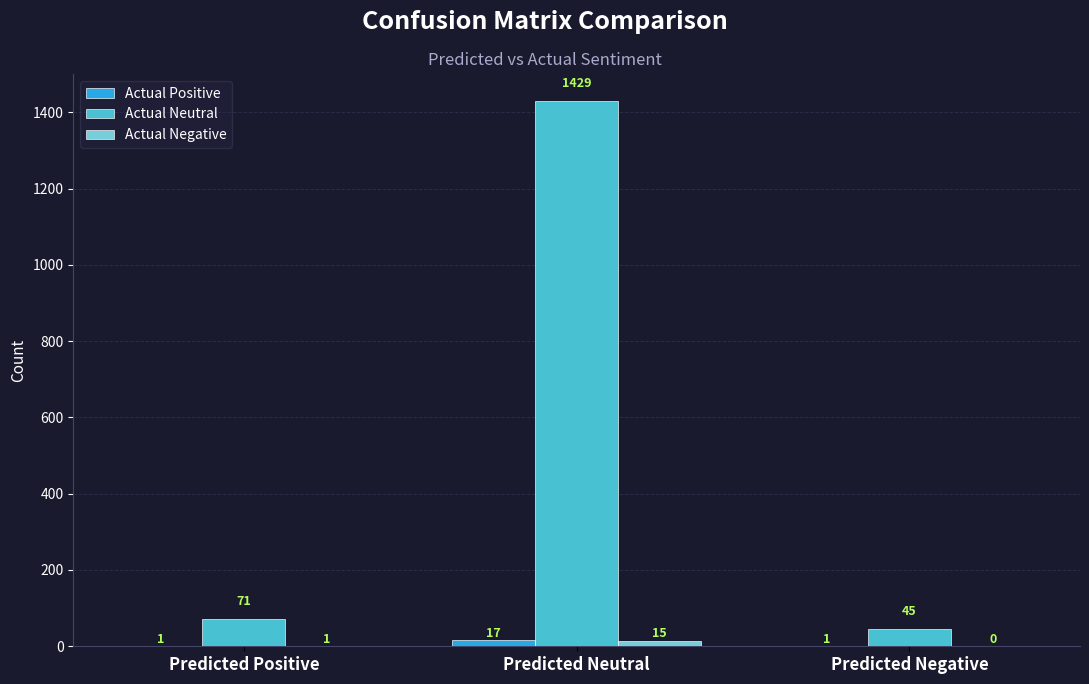

Is the value of Actual Neutral at Predicted Neutral greater than the value of Actual Positive at Predicted Neutral?

Yes